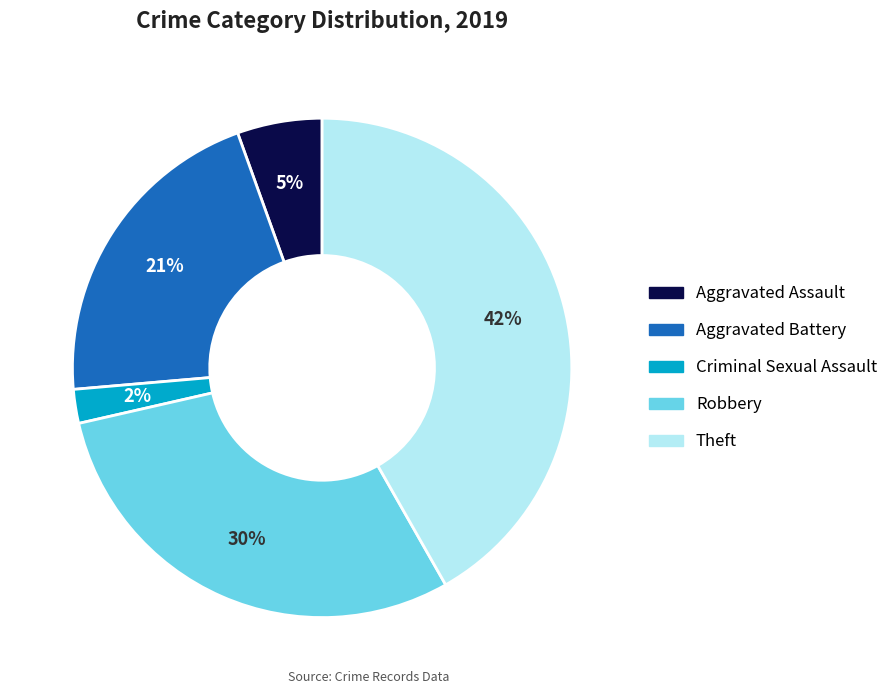

Is it true that Robbery is 30% of the pie?

True